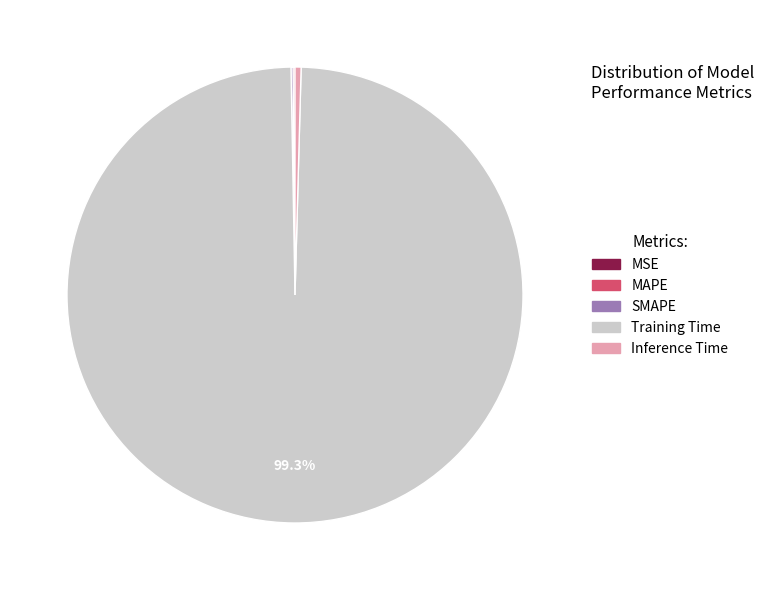

Which category has the biggest portion of the pie?

Training Time